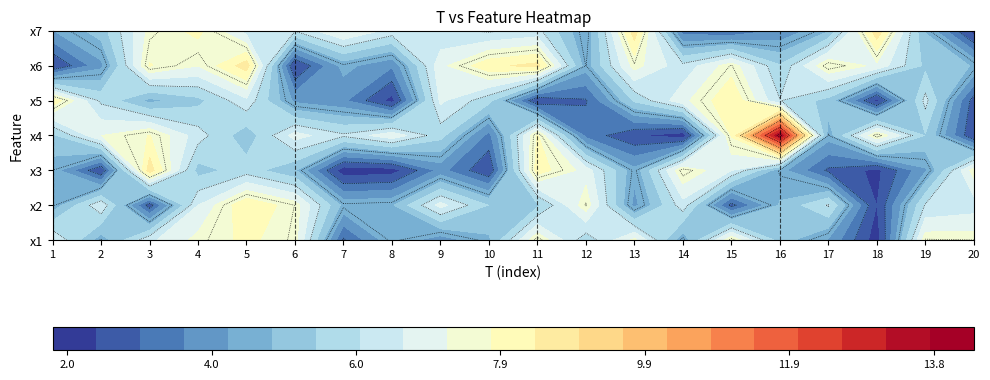

What is the greatest value displayed?

13.8